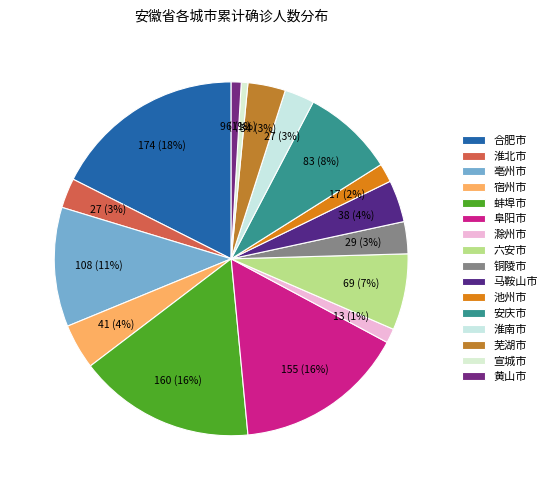

Count the number of slices in the pie.

16